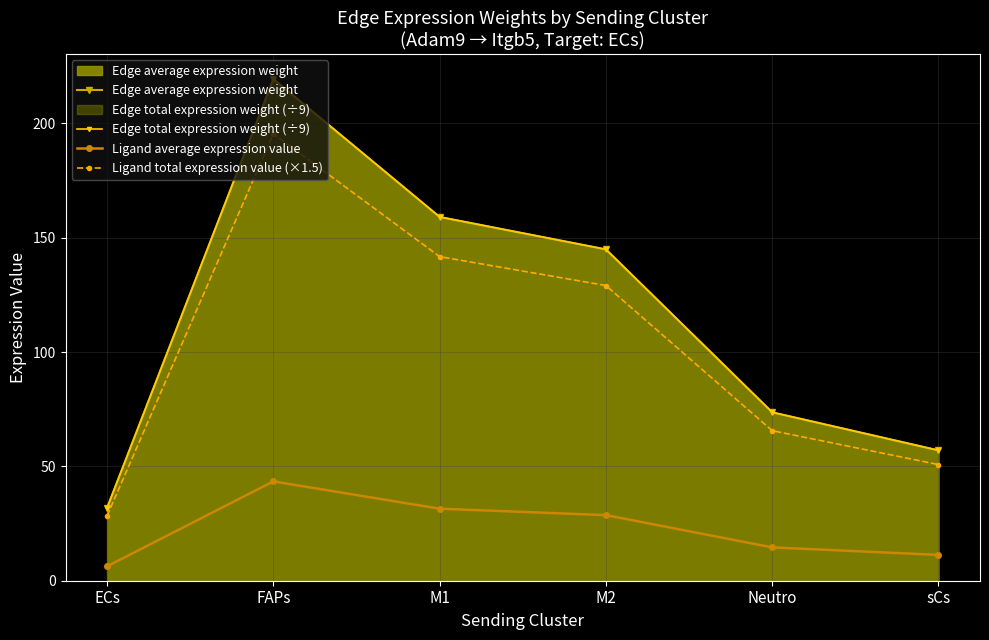

What is the label of the 4th point from the right?

M1